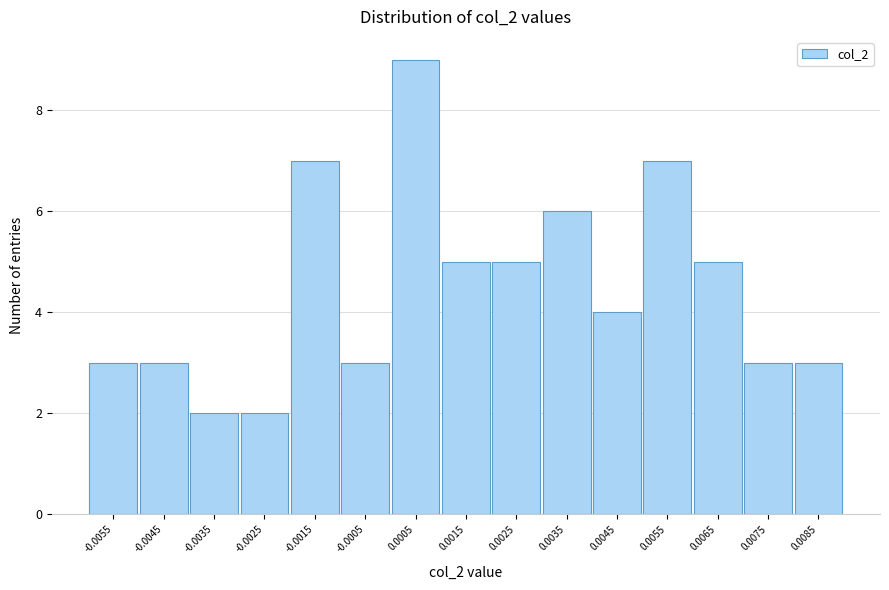

Reading left to right, extract all data points from this chart.

-0.0055=3	-0.0045=3	-0.0035=2	-0.0025=2	-0.0015=7	-0.0005=3	0.0005=9	0.0015=5	0.0025=5	0.0035=6	0.0045=4	0.0055=7	0.0065=5	0.0075=3	0.0085=3